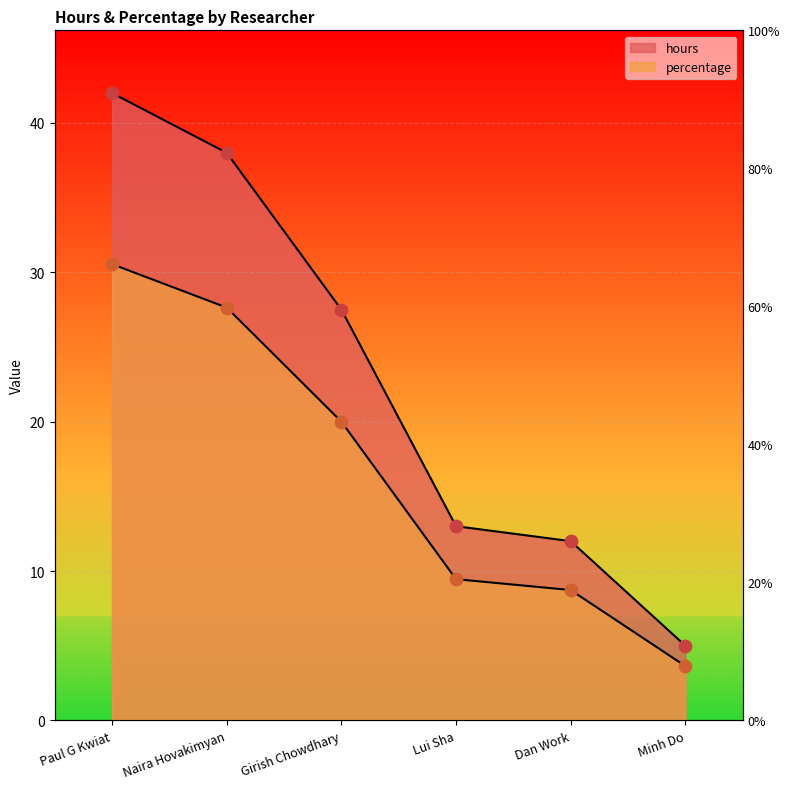

Which series contains the lowest Y value?

percentage